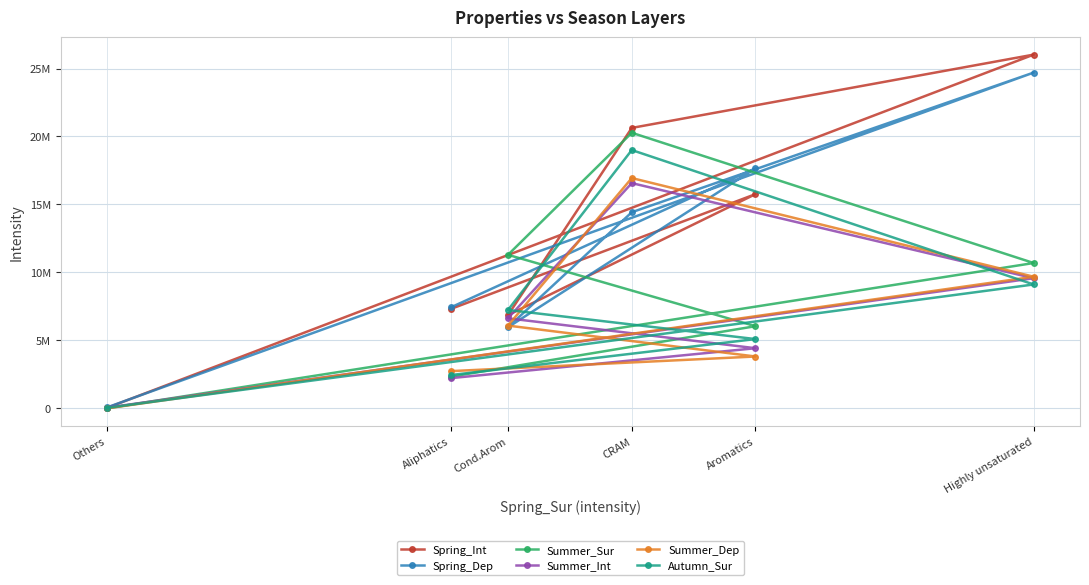

How many lines are shown in the chart?

6